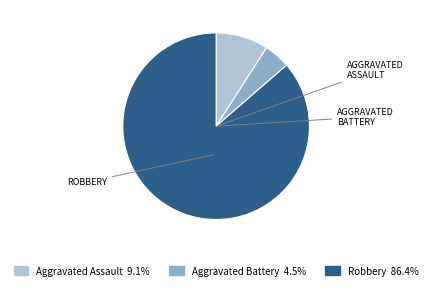

Is there any slice that represents more than half of the pie?

Yes